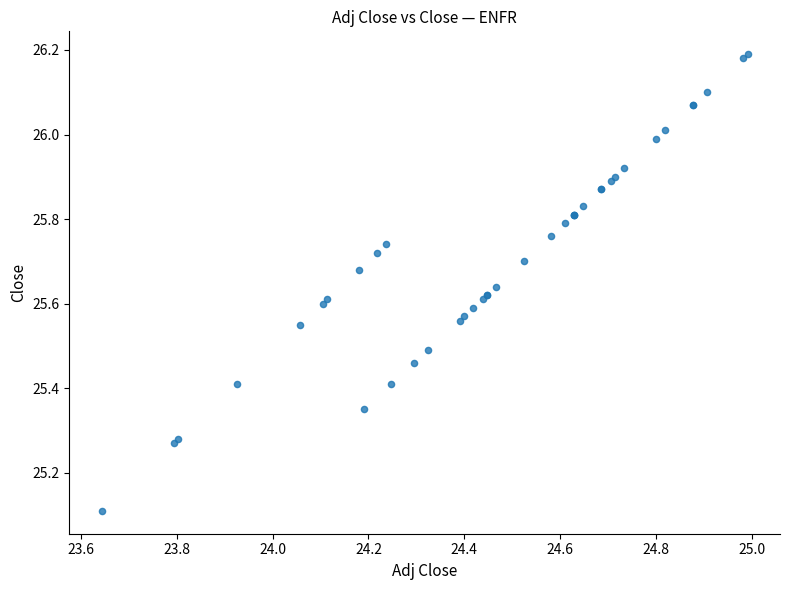

What Y value in the scatter plot is closest to 25?

25.1